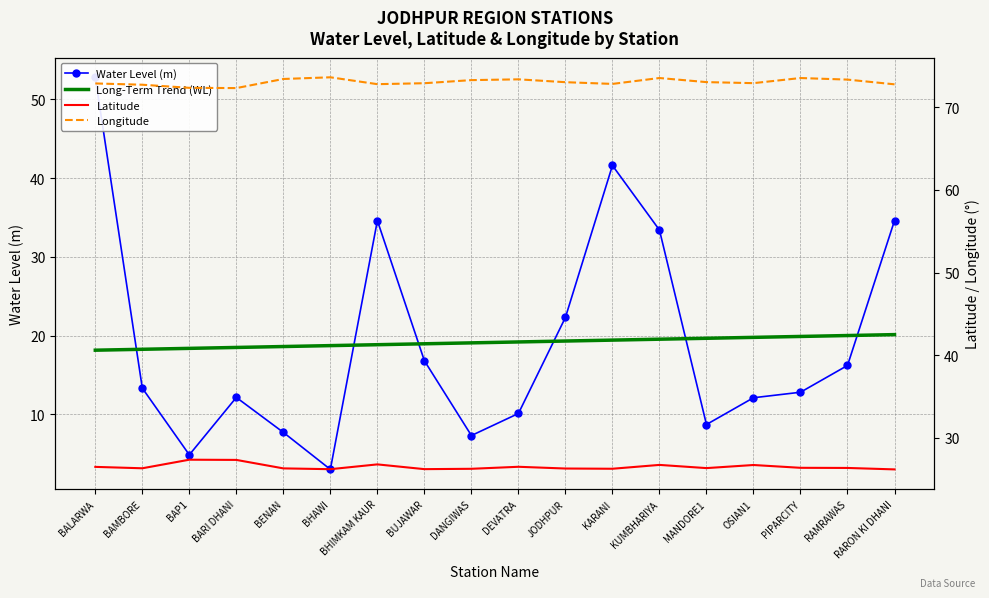

List the labels in order of Latitude value, smallest first.

RARON KI DHANI, BHAWI, BUJAWAR, DANGIWAS, KARANI, JODHPUR, BENAN, BAMBORE, MANDORE1, RAMRAWAS, PIPARCITY, BALARWA, DEVATRA, OSIAN1, KUMBHARIYA, BHIMKAM KAUR, BARI DHANI, BAP1